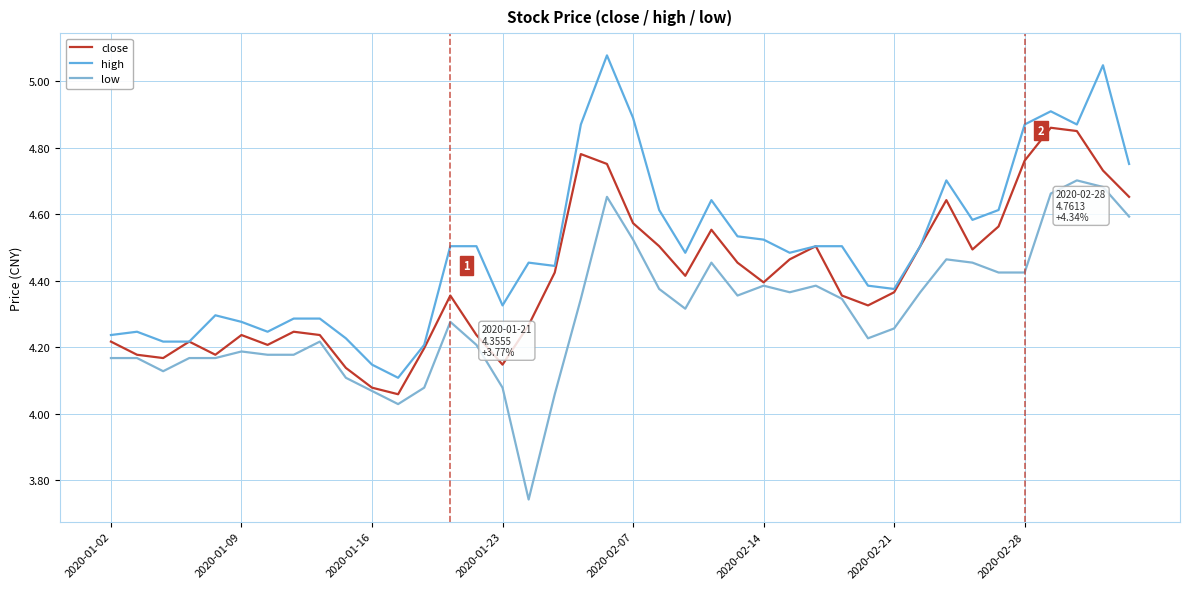

Does the chart have visible grid lines?

Yes